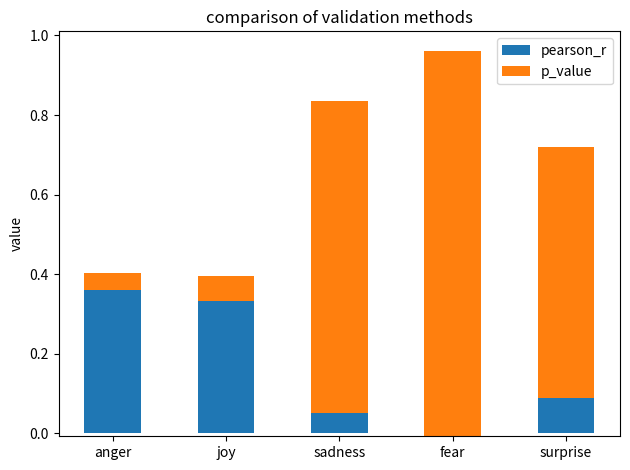

Reading left to right, what are all the values shown in this chart?

pearson_r: 0.4	0.3	0.1	-0.0	0.1
p_value: 0.0	0.1	0.8	1.0	0.6